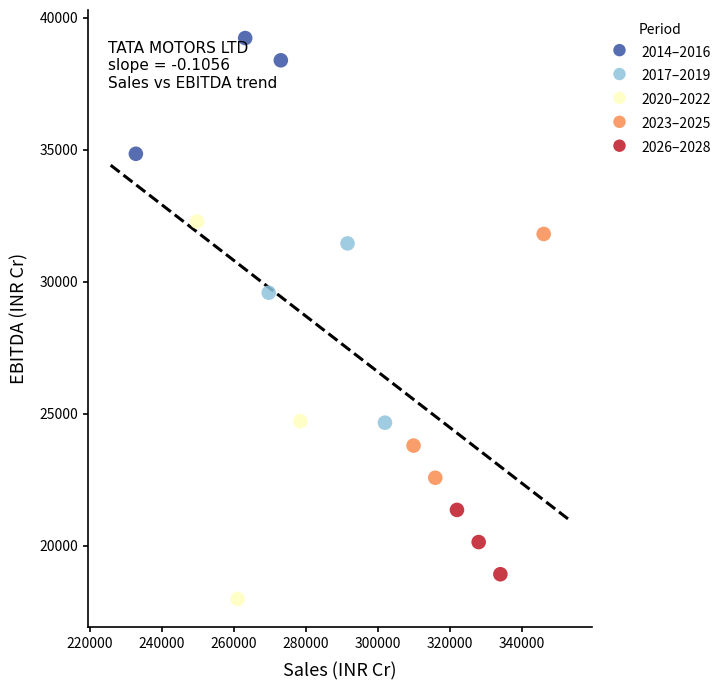

Which series contains the lowest Y value?

2020–2022